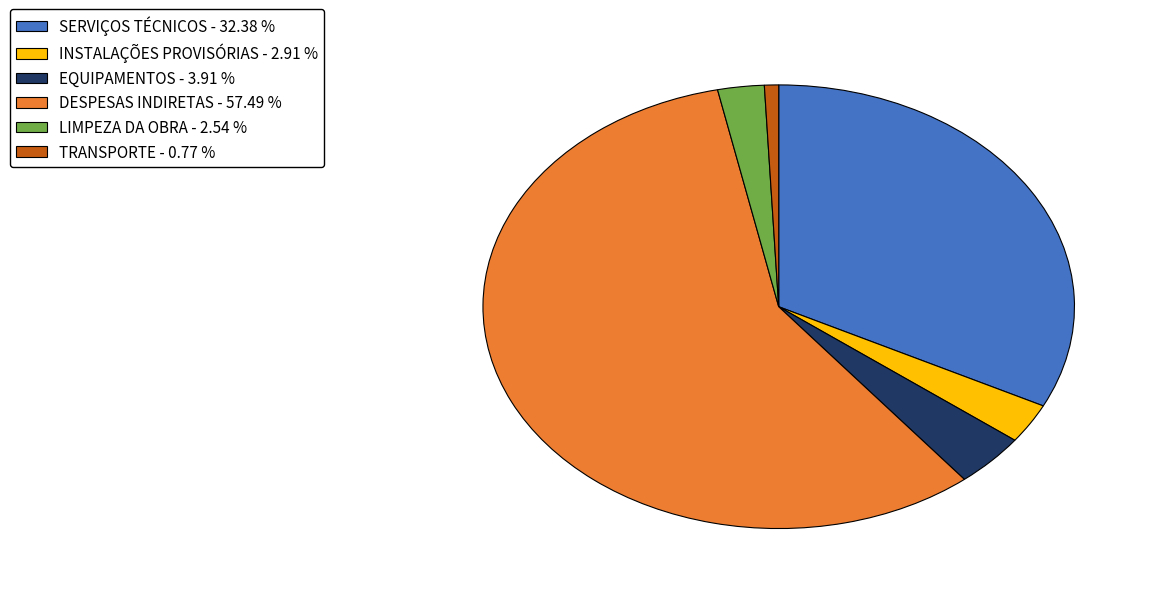

What is the largest slice in the pie chart?

DESPESAS INDIRETAS